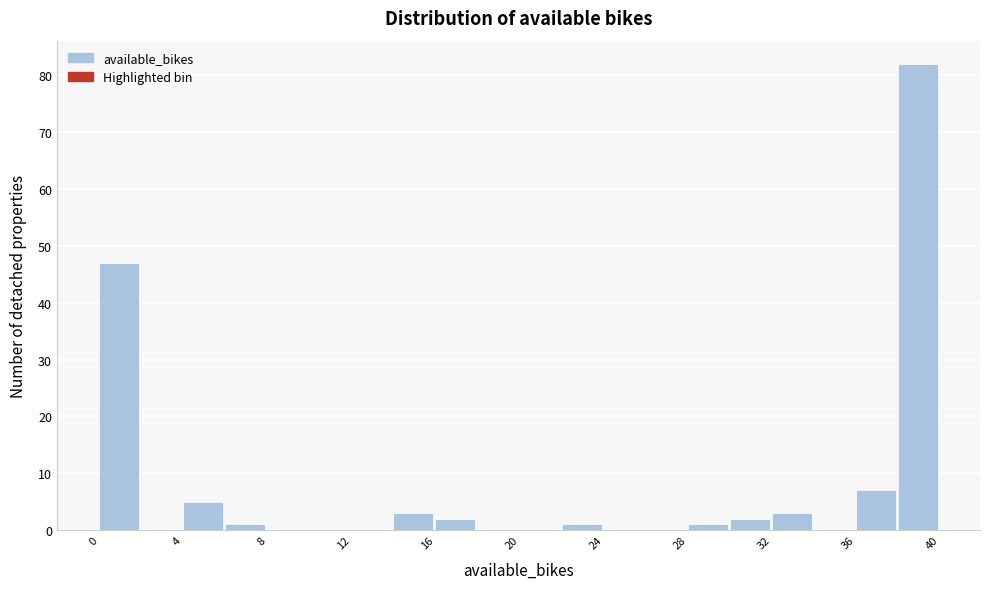

Which range on the x-axis has the tallest bar?

38 to 40